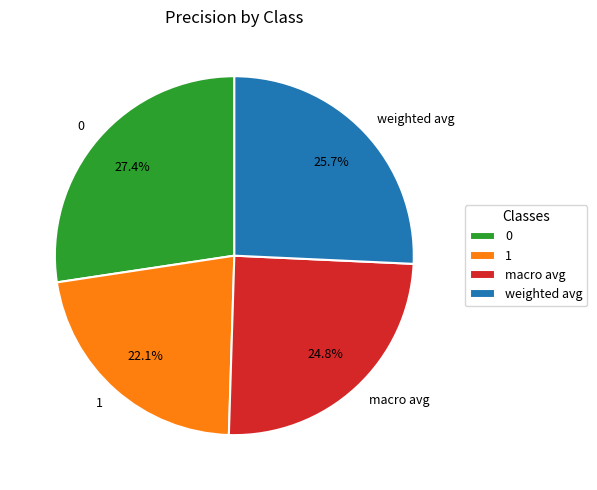

Is it true that weighted avg is 33% of the pie?

False